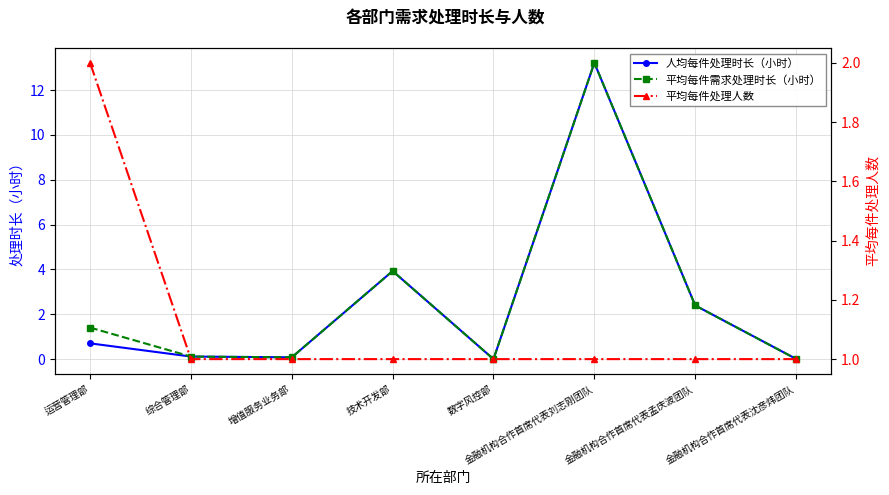

Which has a higher value, 金融机构合作首席代表刘志刚团队 or 综合管理部?

金融机构合作首席代表刘志刚团队